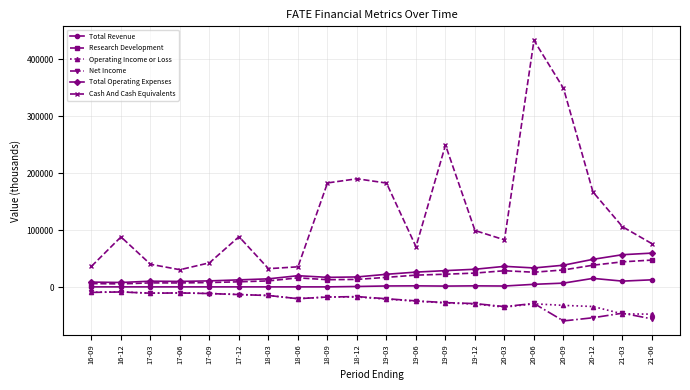

True or false: Total Operating Expenses has more than 0 interior local peaks.

True